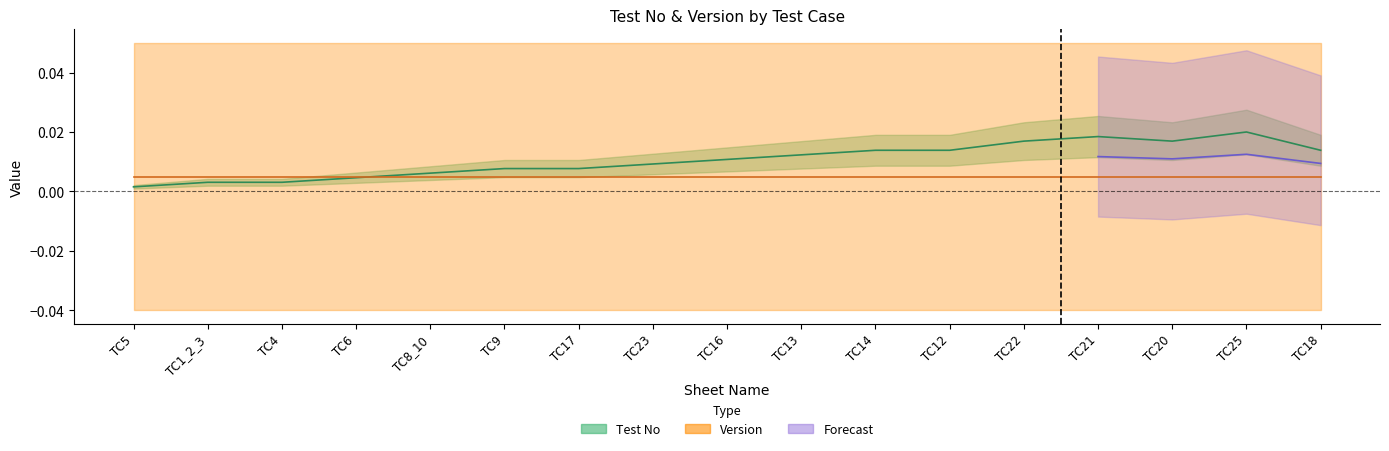

What position from the left is TC9?

6